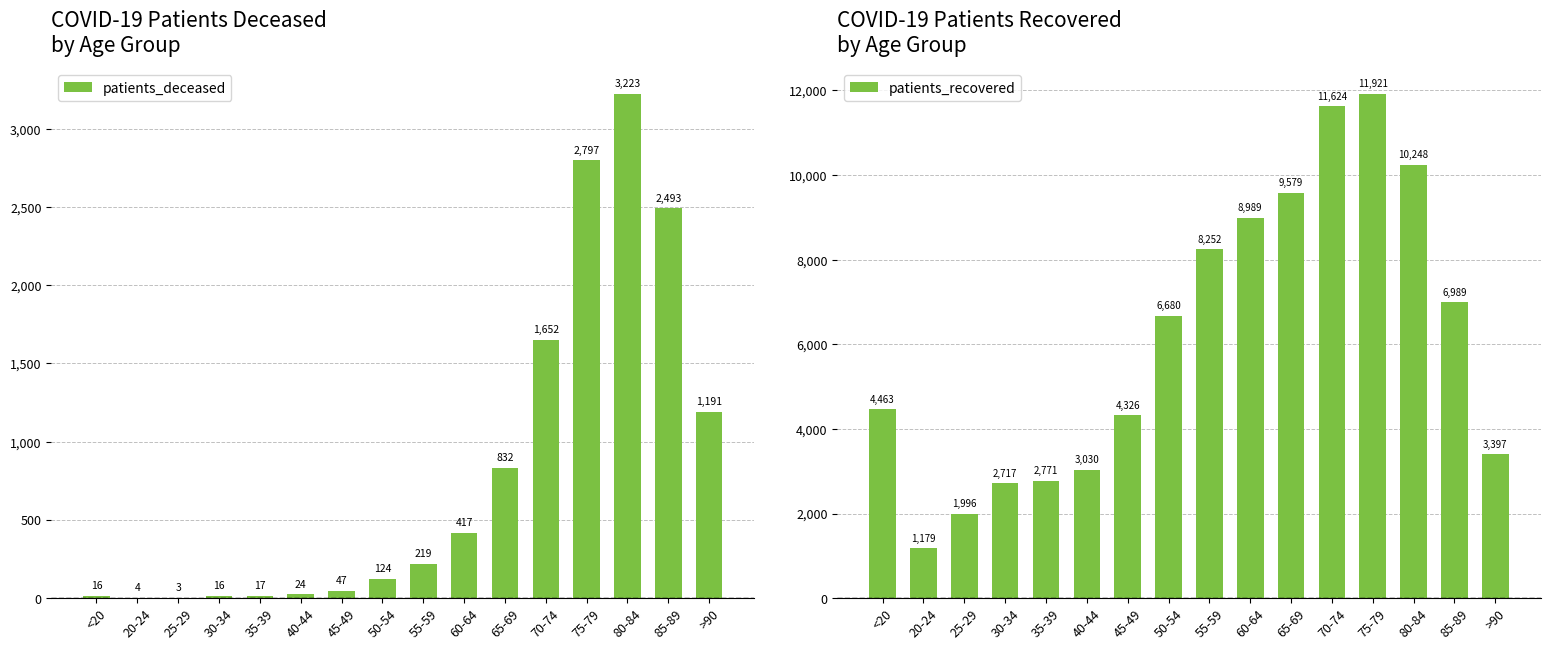

How many groups of bars are there?

16